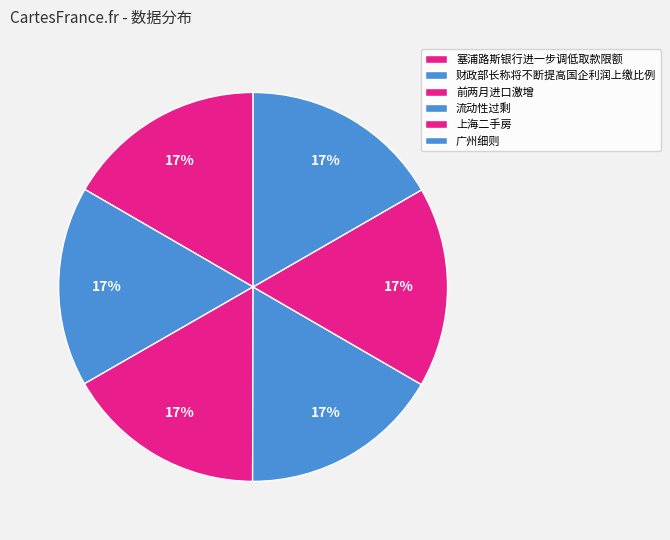

How many segments does this pie chart have?

6